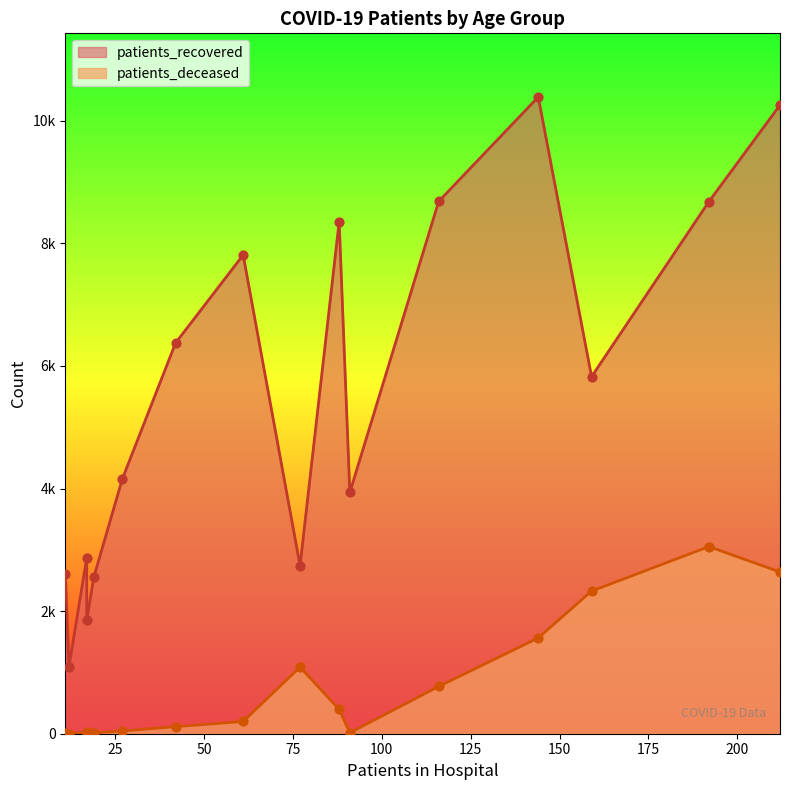

Which series has the largest Y range (max minus min)?

patients_recovered